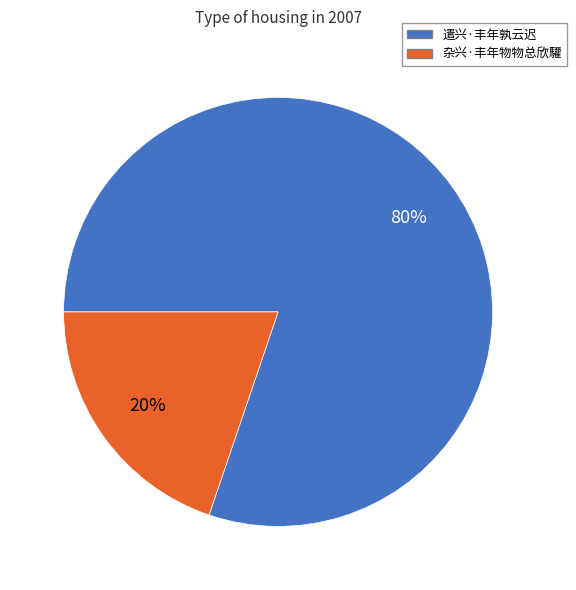

Does any single category account for the majority?

Yes